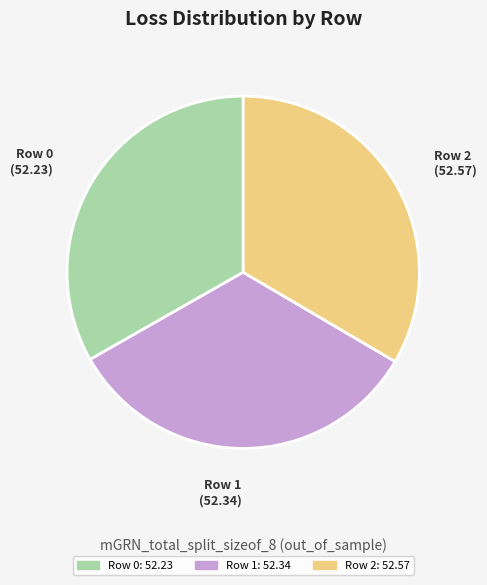

Does Row 0 account for over 50% of the chart?

No